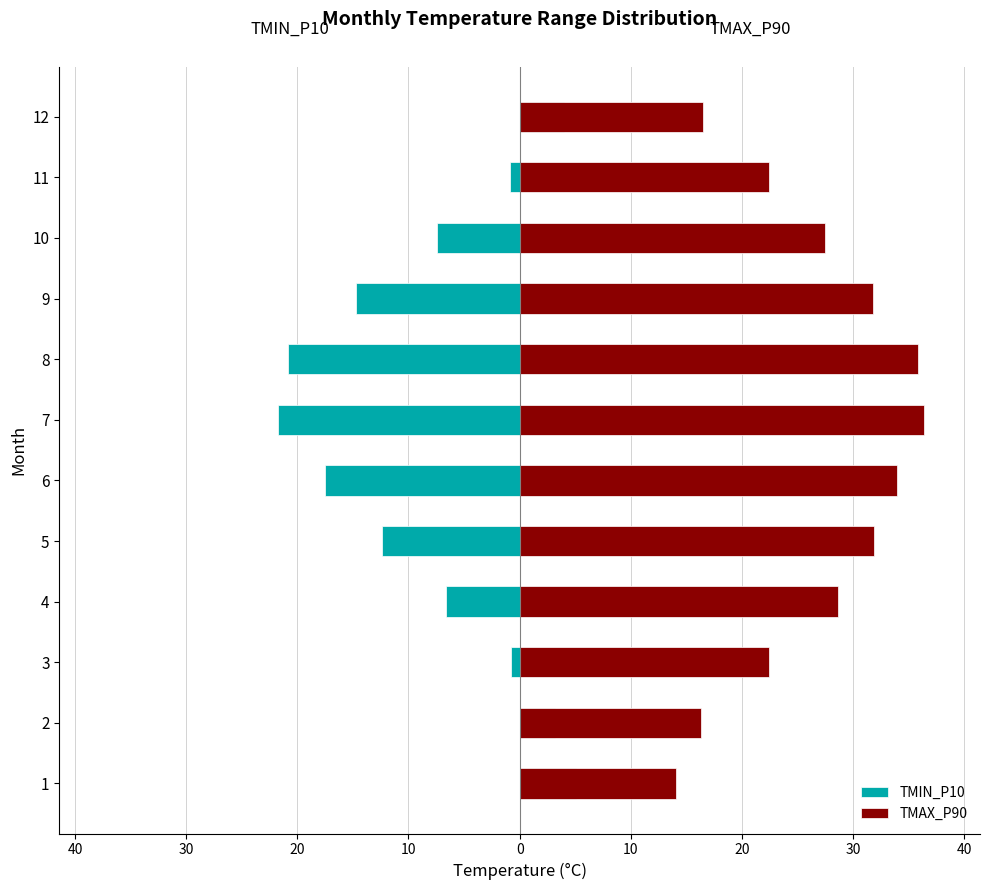

At 8, list the series in order from largest to smallest.

TMAX_P90, TMIN_P10